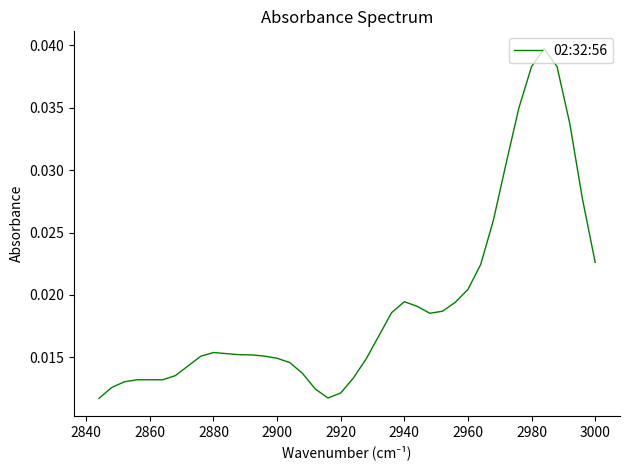

The chart shows a value of 0.0 at 13. True or false?

False